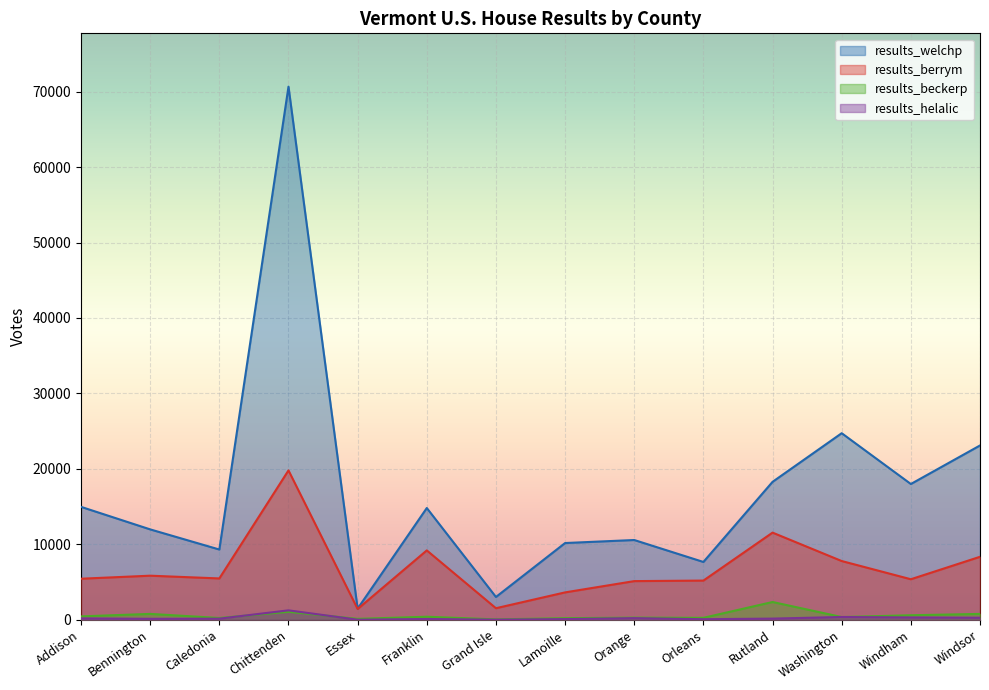

What position from the left is Addison?

1